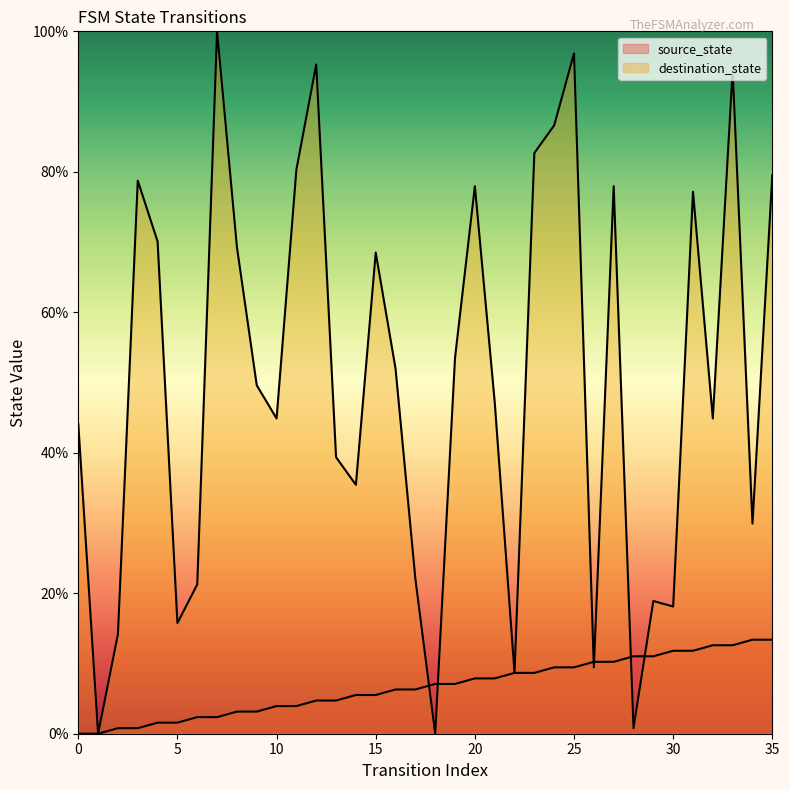

How many lines are shown in the chart?

2